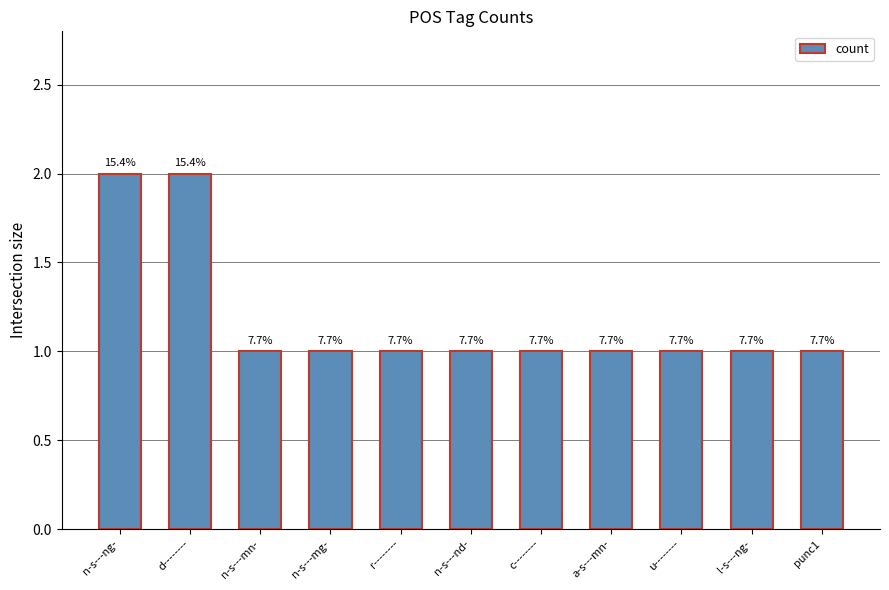

Which category has the lowest value across all series?

n-s---mn-